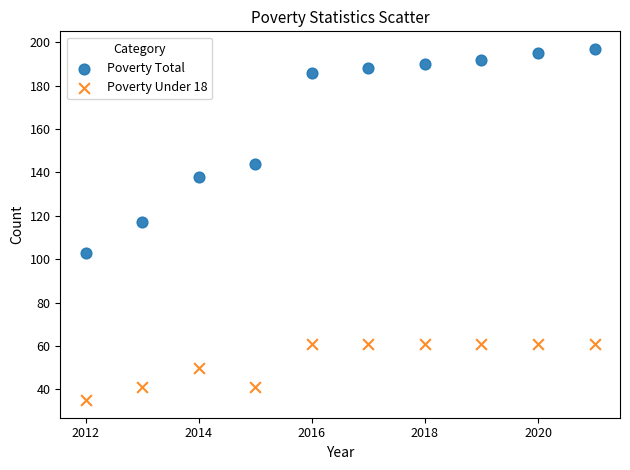

Which series reaches the minimum Y coordinate?

Poverty Under 18